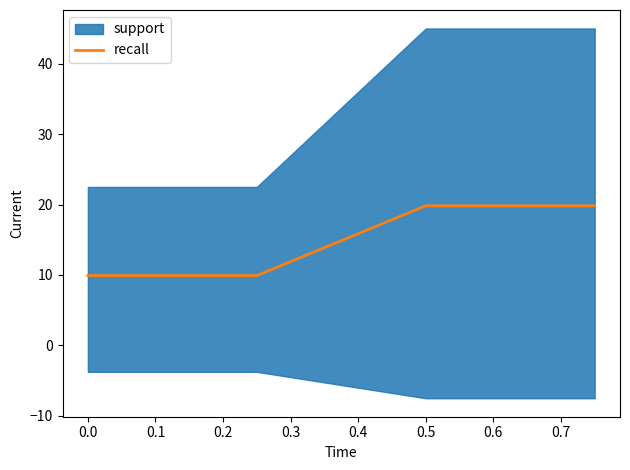

Does the chart display data point markers on the line(s)?

No